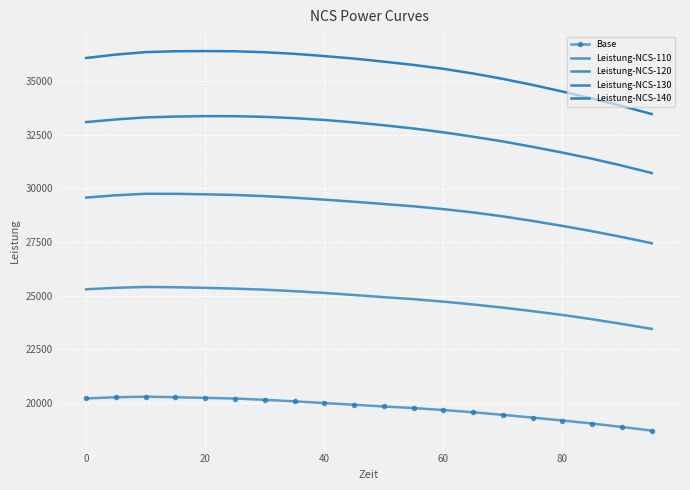

True or false: Leistung-NCS-130 and Leistung-NCS-140 intersect in this chart.

False